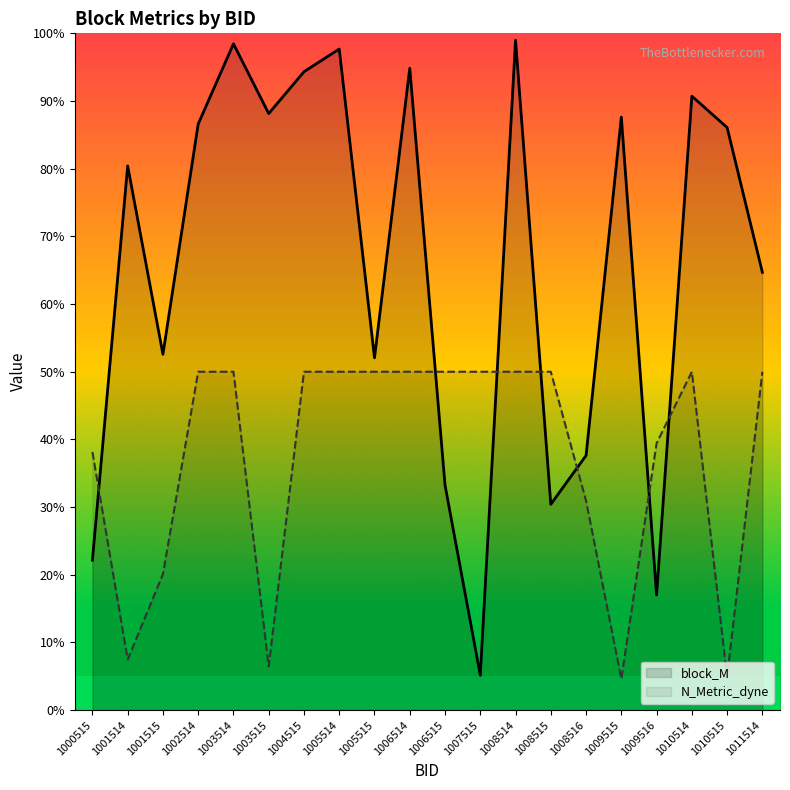

Where is the first local maximum for block_M?

1001514